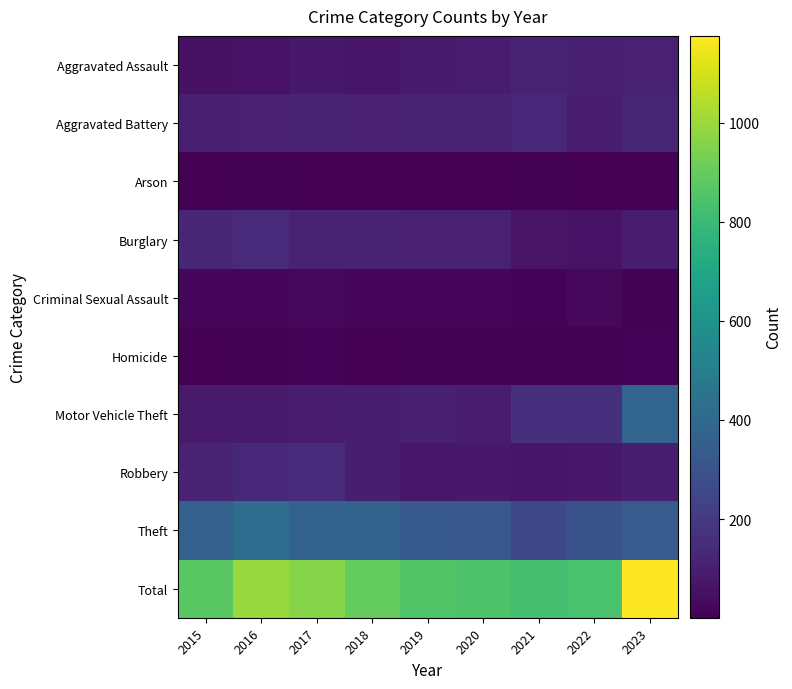

Reading left to right, extract all data points from this chart.

Aggravated Assault: 2015=54	2016=60	2017=83	2018=74	2019=87	2020=94	2021=115	2022=102	2023=108
Aggravated Battery: 2015=103	2016=108	2017=115	2018=110	2019=116	2020=118	2021=136	2022=94	2023=124
Arson: 2015=5	2016=6	2017=4	2018=3	2019=2	2020=4	2021=6	2022=1	2023=5
Burglary: 2015=128	2016=145	2017=113	2018=114	2019=108	2020=110	2021=62	2022=60	2023=92
Criminal Sexual Assault: 2015=16	2016=22	2017=24	2018=16	2019=21	2020=18	2021=14	2022=25	2023=8
Homicide: 2015=3	2016=7	2017=11	2018=4	2019=10	2020=9	2021=10	2022=9	2023=14
Motor Vehicle Theft: 2015=84	2016=85	2017=95	2018=101	2019=105	2020=95	2021=157	2022=164	2023=385
Robbery: 2015=120	2016=138	2017=152	2018=101	2019=78	2020=79	2021=74	2022=82	2023=100
Theft: 2015=361	2016=421	2017=365	2018=373	2019=330	2020=320	2021=255	2022=301	2023=339
Total: 2015=874	2016=992	2017=962	2018=896	2019=857	2020=847	2021=829	2022=838	2023=1175